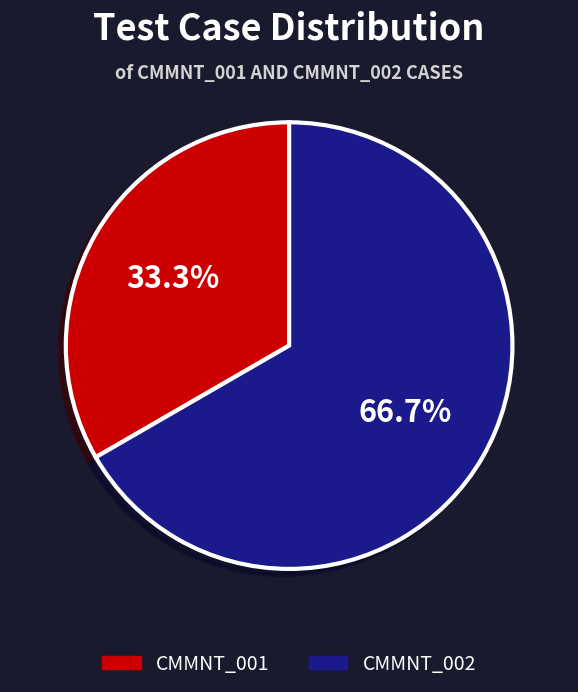

Does CMMNT_002 account for over 50% of the chart?

Yes